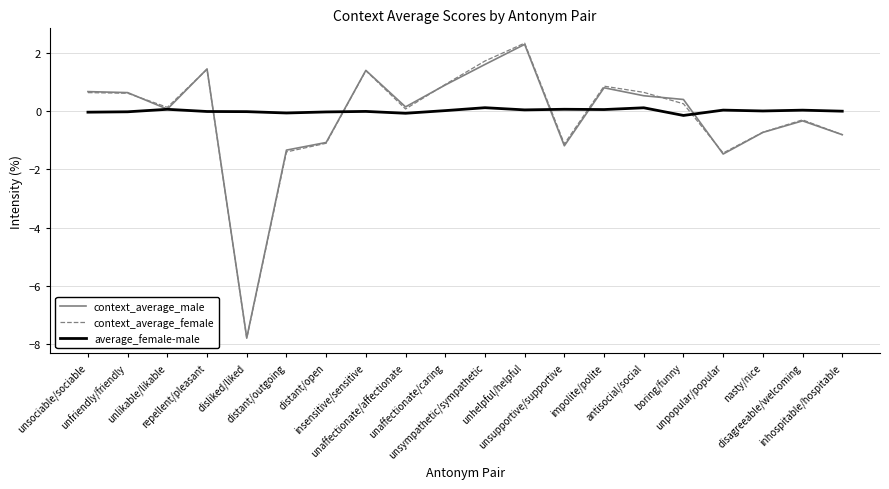

True or false: context_average_female has more than 2 points higher than both neighbors.

True